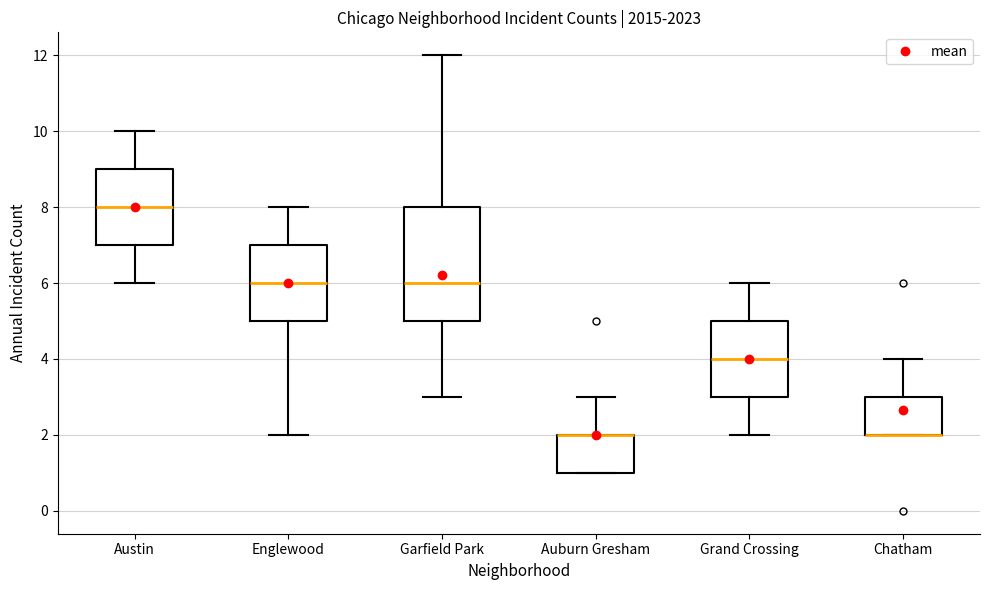

Reading left to right, transcribe this box plot: for each box, give where its median line is, the range the box spans, and where its two whiskers end, as read against the y-axis. The values are not printed on the chart, so give them approximately, as read against the axis.

Austin: median 8, box 7 to 9, whiskers 6 to 10
Englewood: median 6, box 5 to 7, whiskers 2 to 8
Garfield Park: median 6, box 5 to 8, whiskers 3 to 12
Auburn Gresham: median 2 (drawn on the box's upper edge), box 1 to 2, whiskers 1 to 3
Grand Crossing: median 4, box 3 to 5, whiskers 2 to 6
Chatham: median 2 (drawn on the box's lower edge), box 2 to 3, whiskers 2 to 4